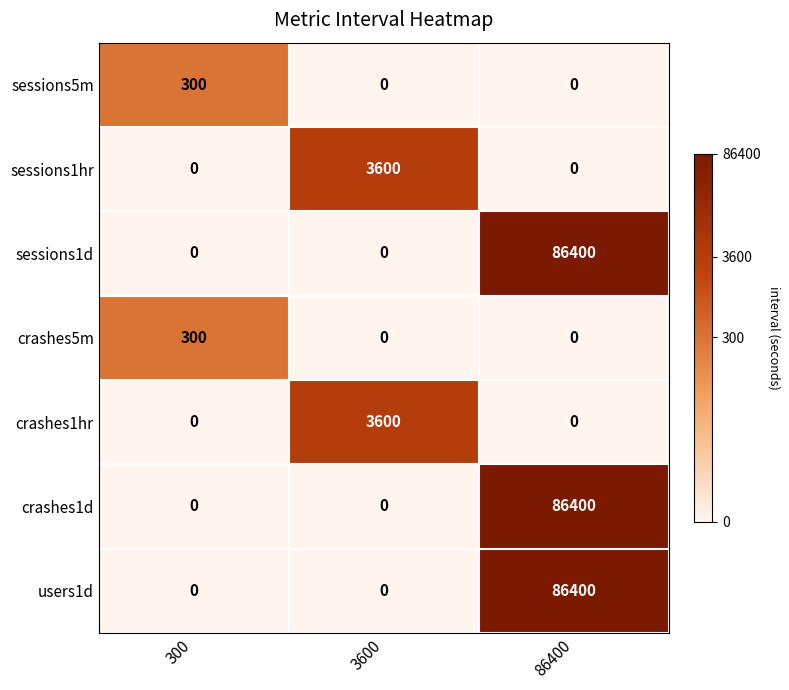

What is the greatest value displayed?

86400